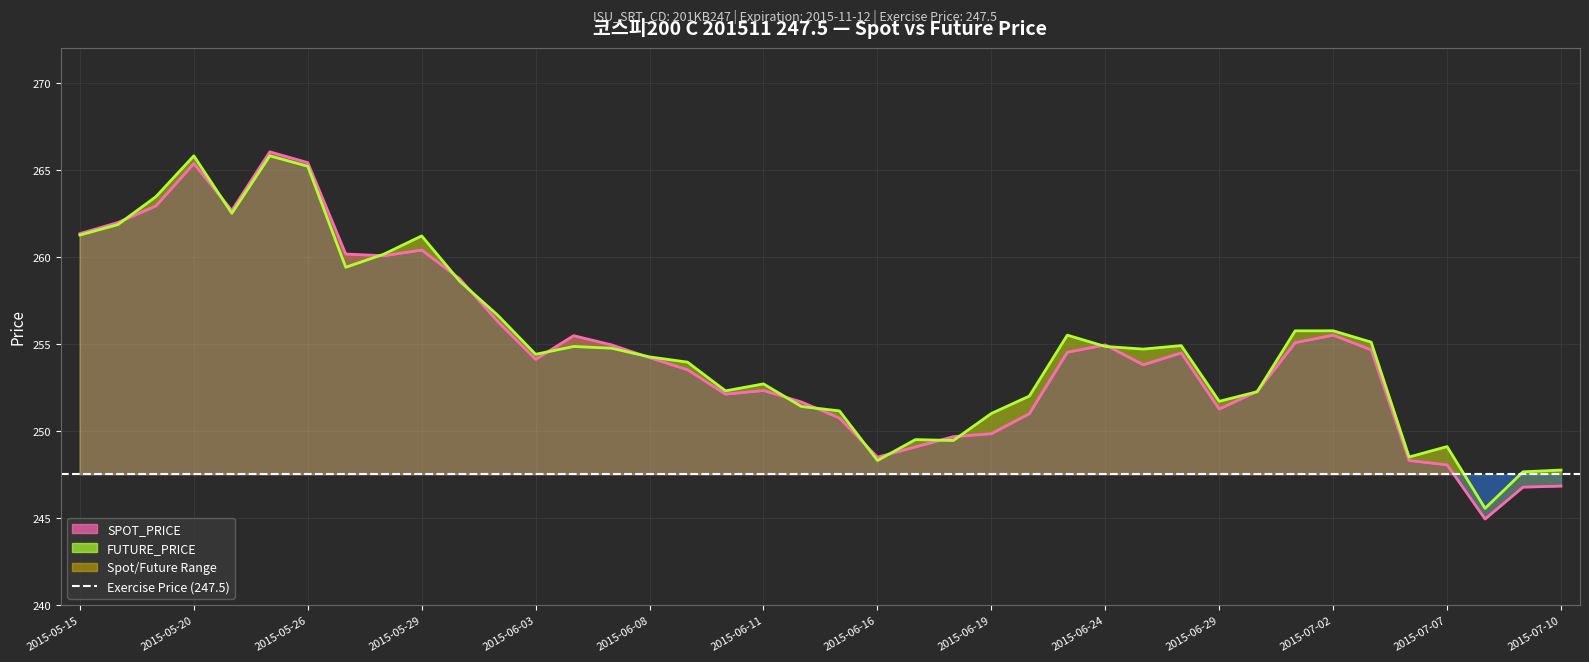

The value of SPOT_PRICE at 2015-06-04 is 376.4. True or false?

False